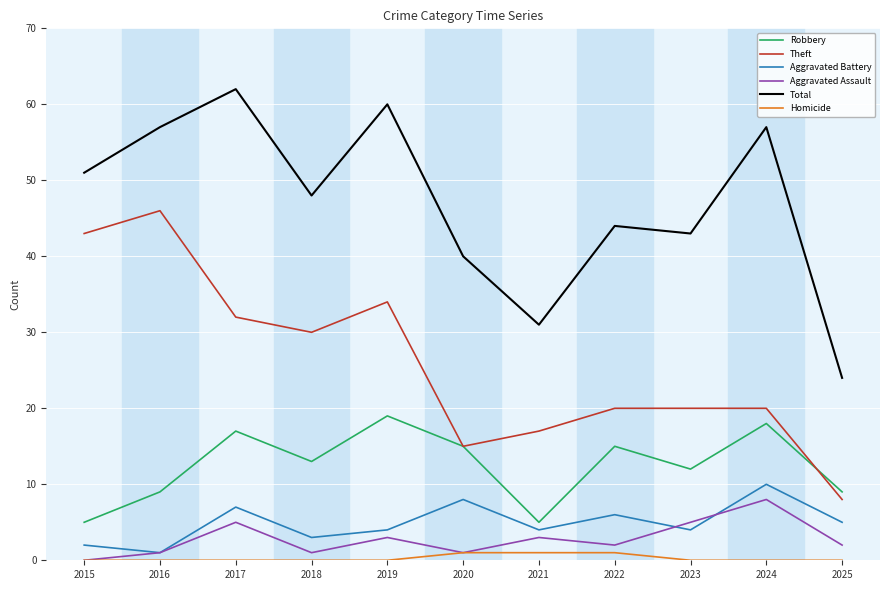

What is the difference between the Total values at 2020 and 2016?

17